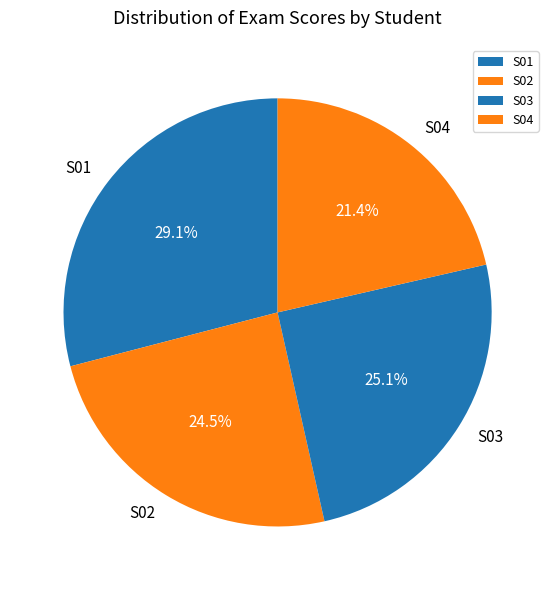

Between S04 and S03, which is larger?

S03